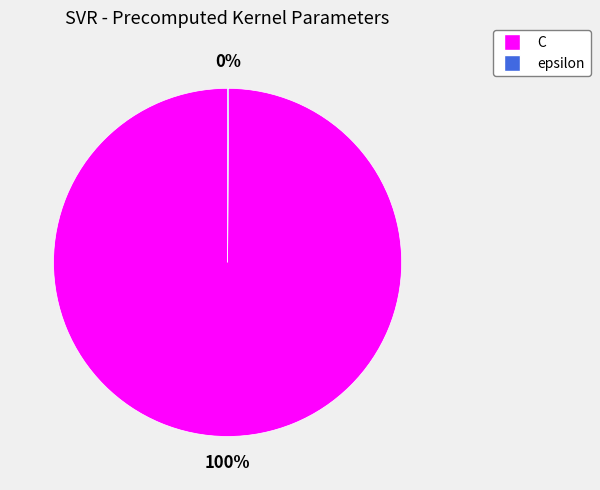

Which slice is the largest?

C